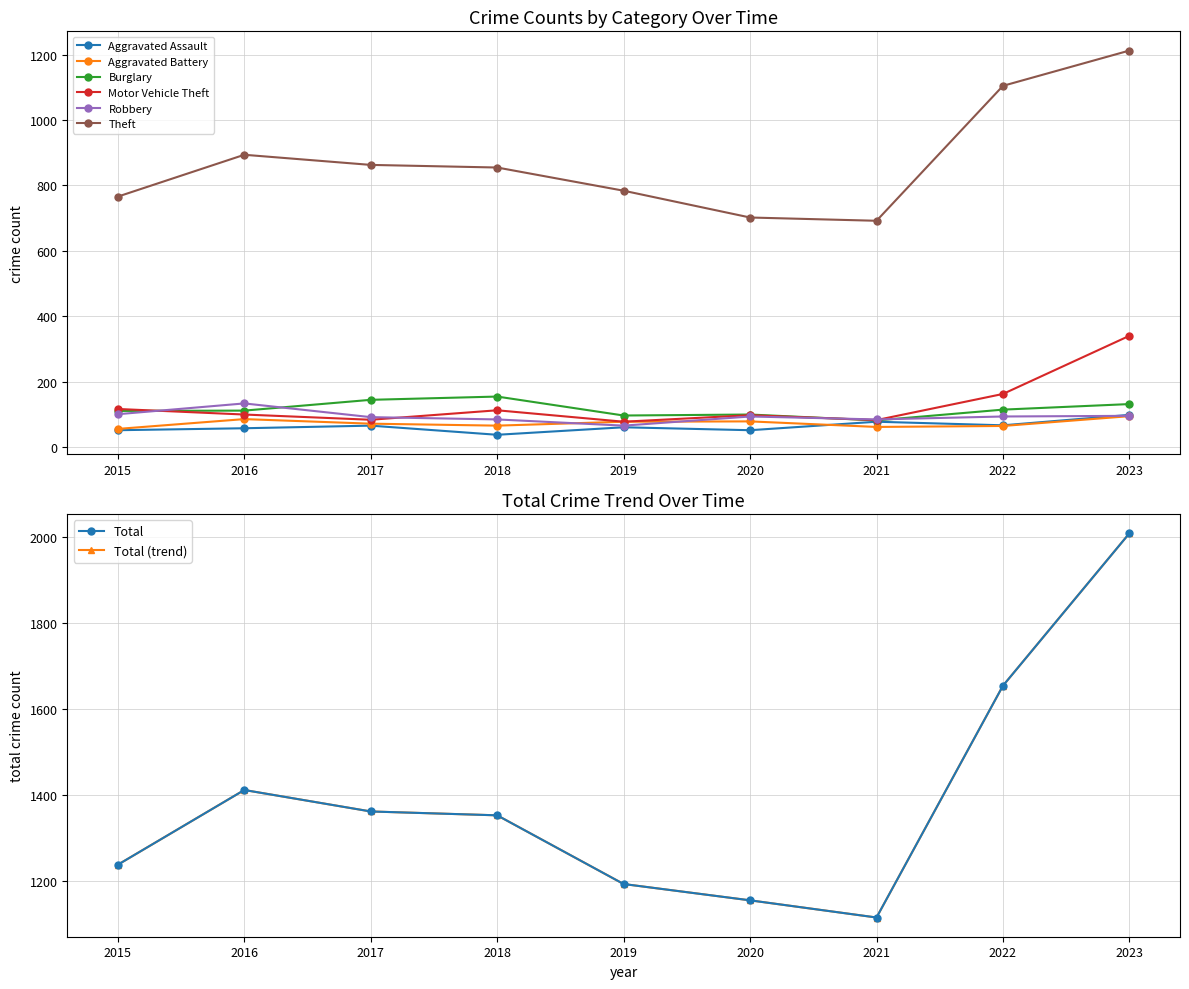

Between 2015 and 2017, which series saw the biggest shift?

Theft